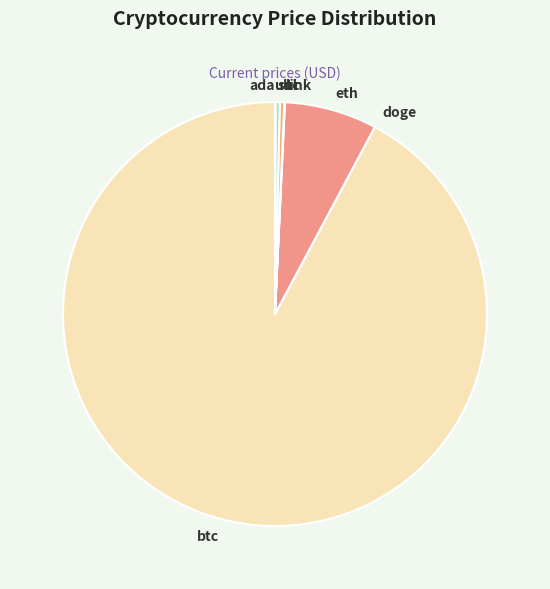

Which slice is the largest?

btc